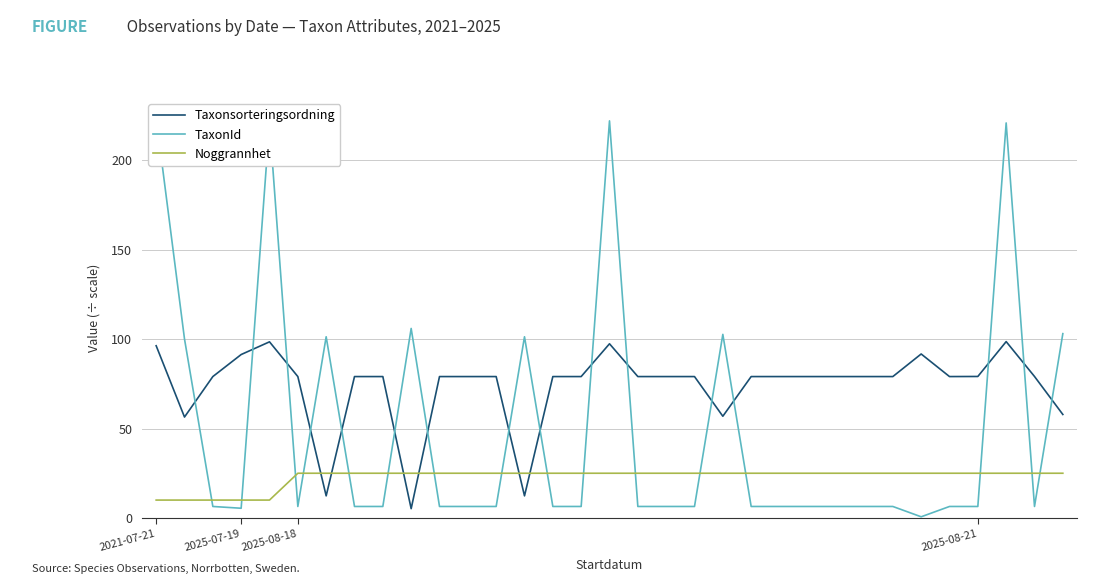

What is the total value across all series at 10?

110.5